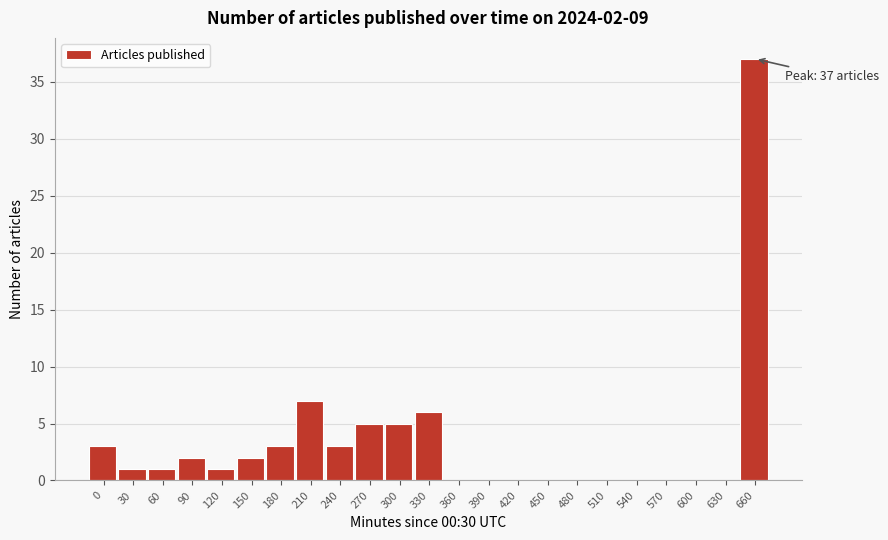

Reading left to right, what are all the values shown in this chart?

0=3	30=1	60=1	90=2	120=1	150=2	180=3	210=7	240=3	270=5	300=5	330=6	360=0	390=0	420=0	450=0	480=0	510=0	540=0	570=0	600=0	630=0	660=37